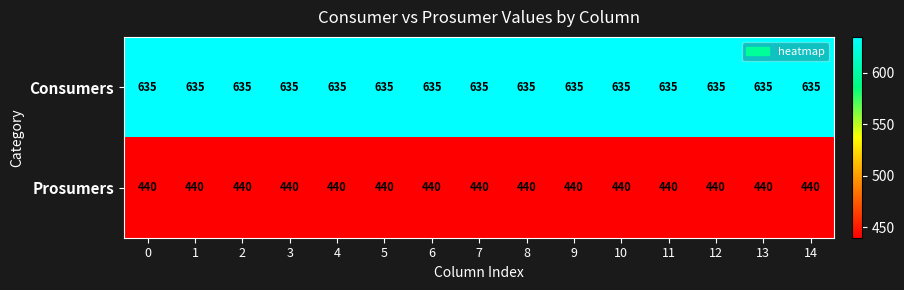

How many categories are shown in the chart?

15